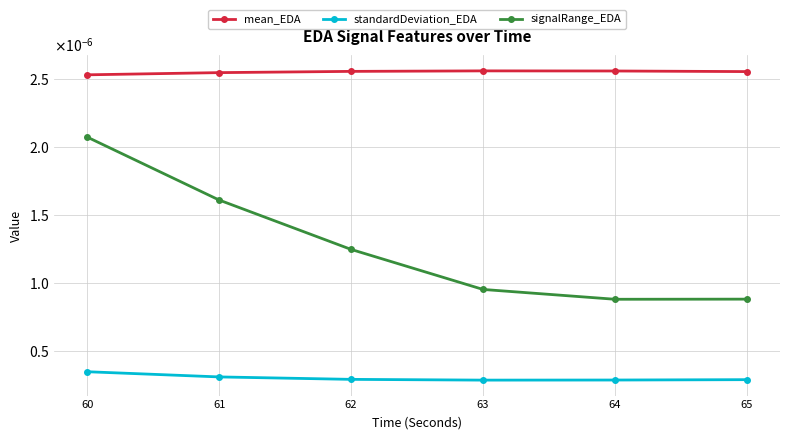

True or false: mean_EDA and standardDeviation_EDA intersect in this chart.

False